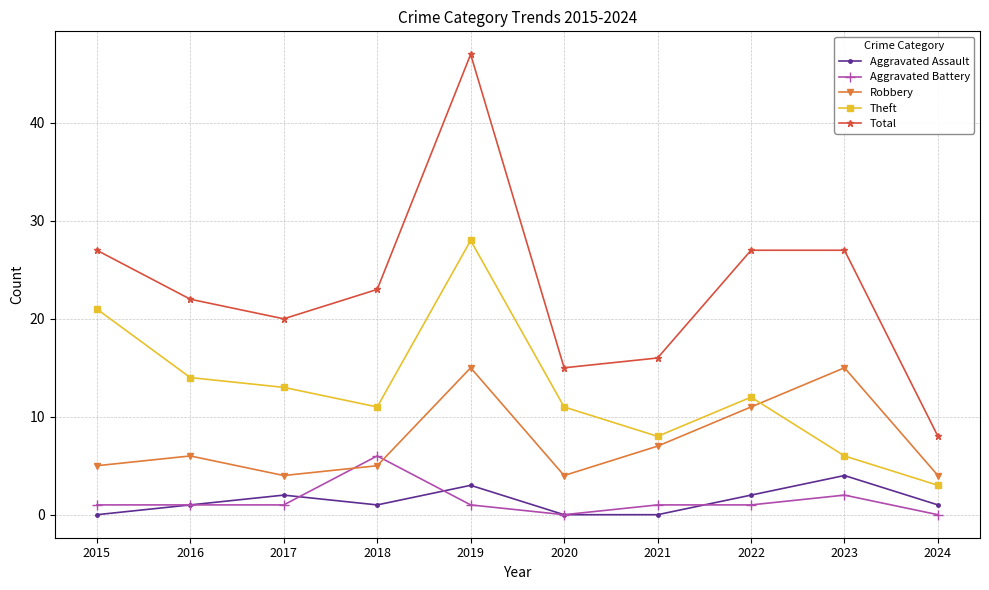

True or false: Total and Theft cross at least once.

False